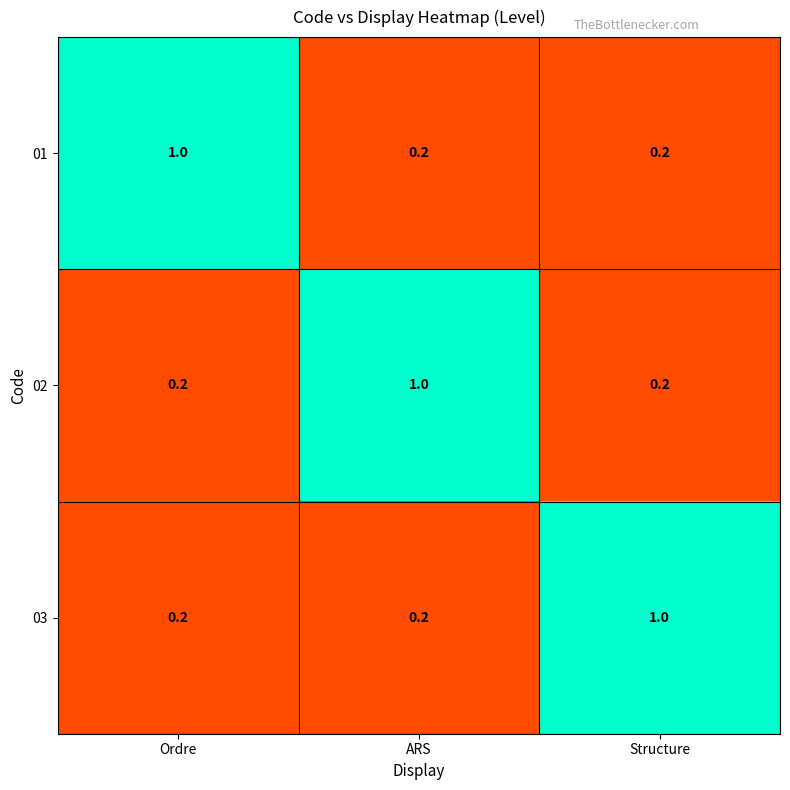

What is the total value across all series at Ordre?

1.4